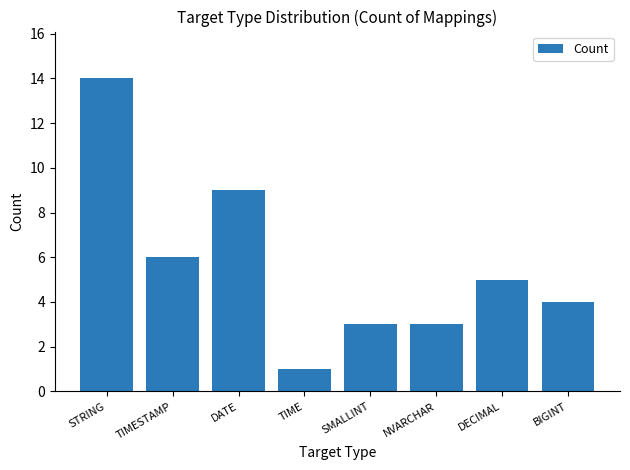

True or false: the data shows 5 at SMALLINT.

False